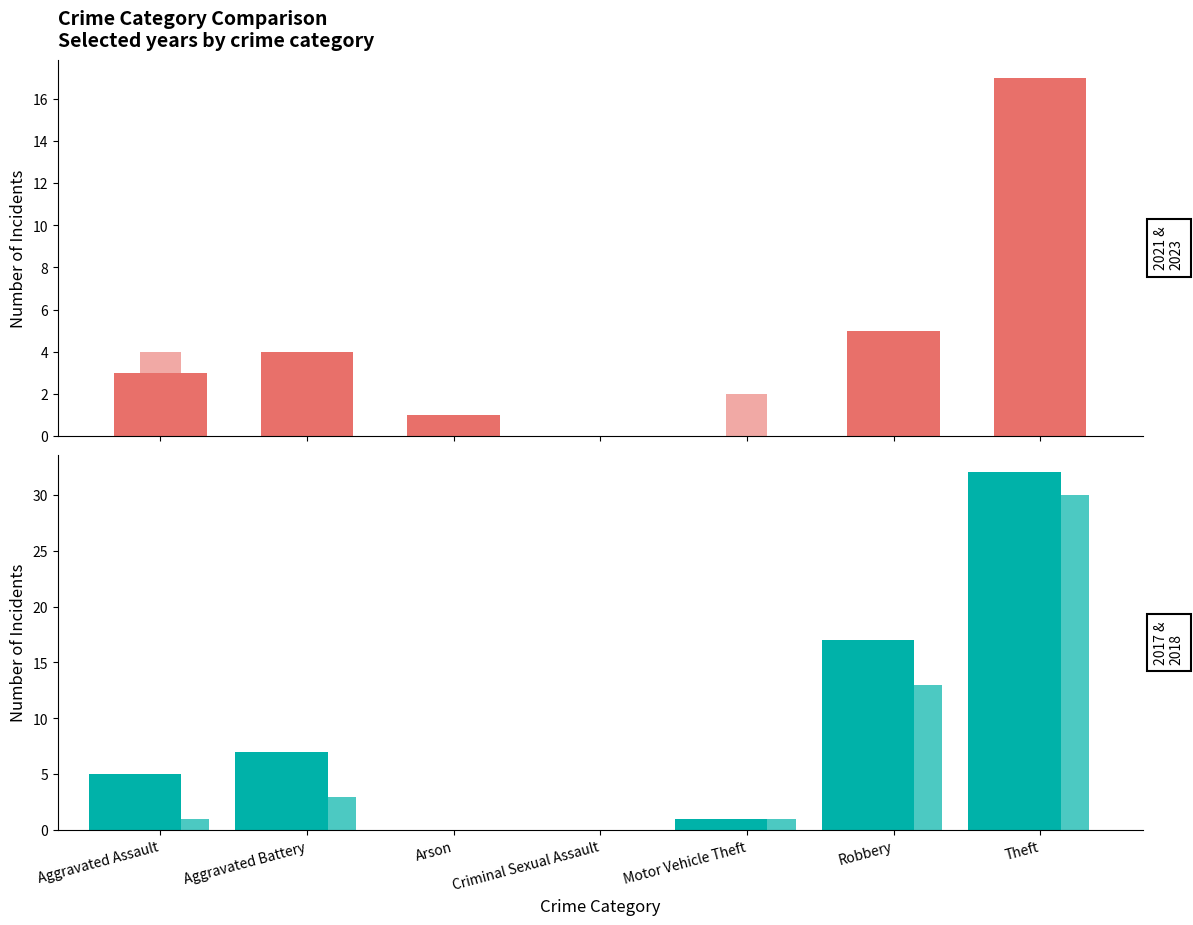

What is the value of the 2017 bar at the 5th from the left?

1